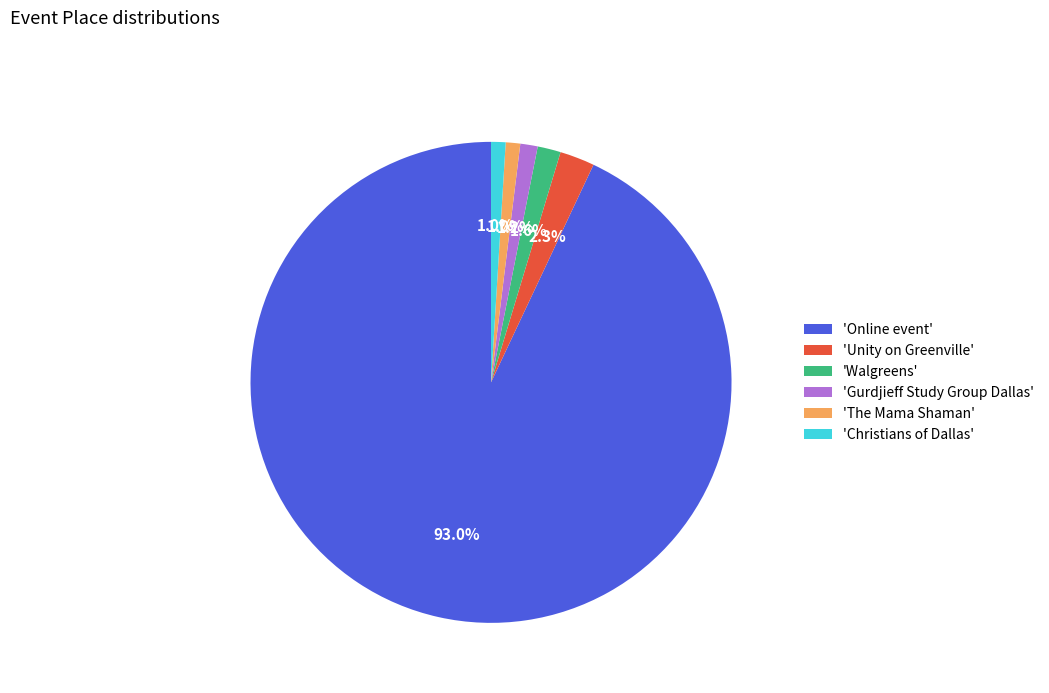

Which slice is the largest?

'Online event'